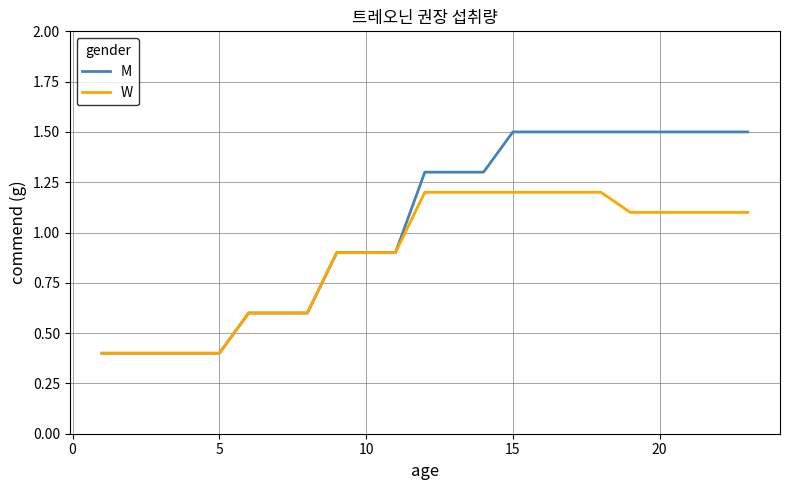

Which series has the largest range (max minus min)?

M